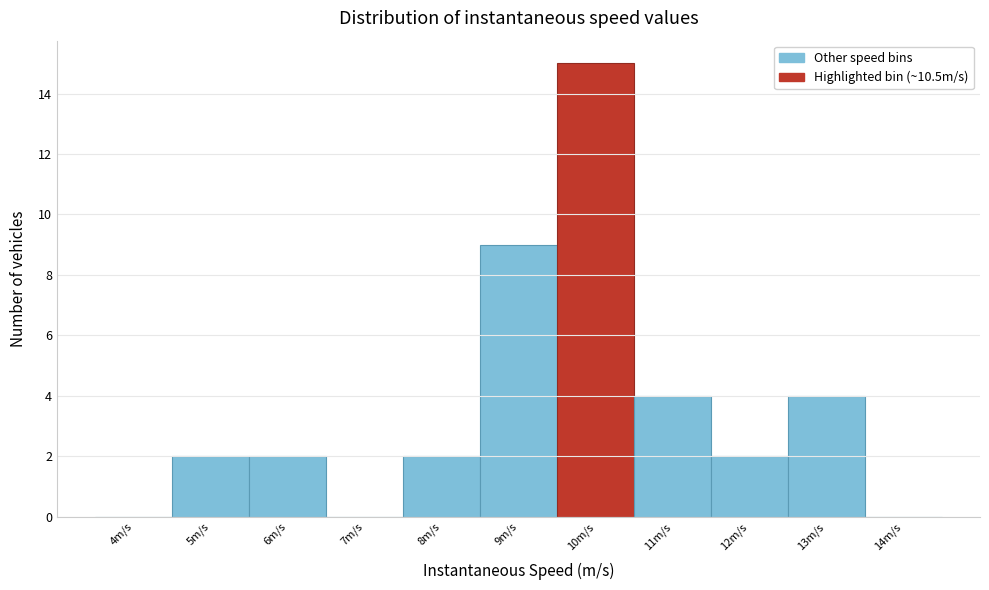

Reading left to right, what are all the values shown in this chart?

4m/s=0	5m/s=2	6m/s=2	7m/s=0	8m/s=2	9m/s=9	10m/s=15	11m/s=4	12m/s=2	13m/s=4	14m/s=0